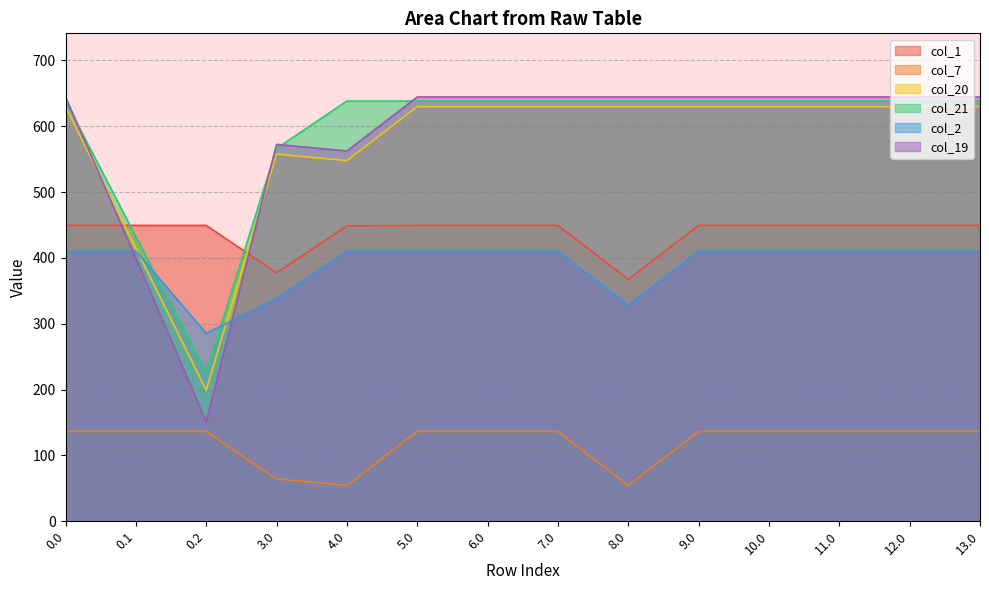

True or false: col_7 has a value of 136.4 at 0.0.

True